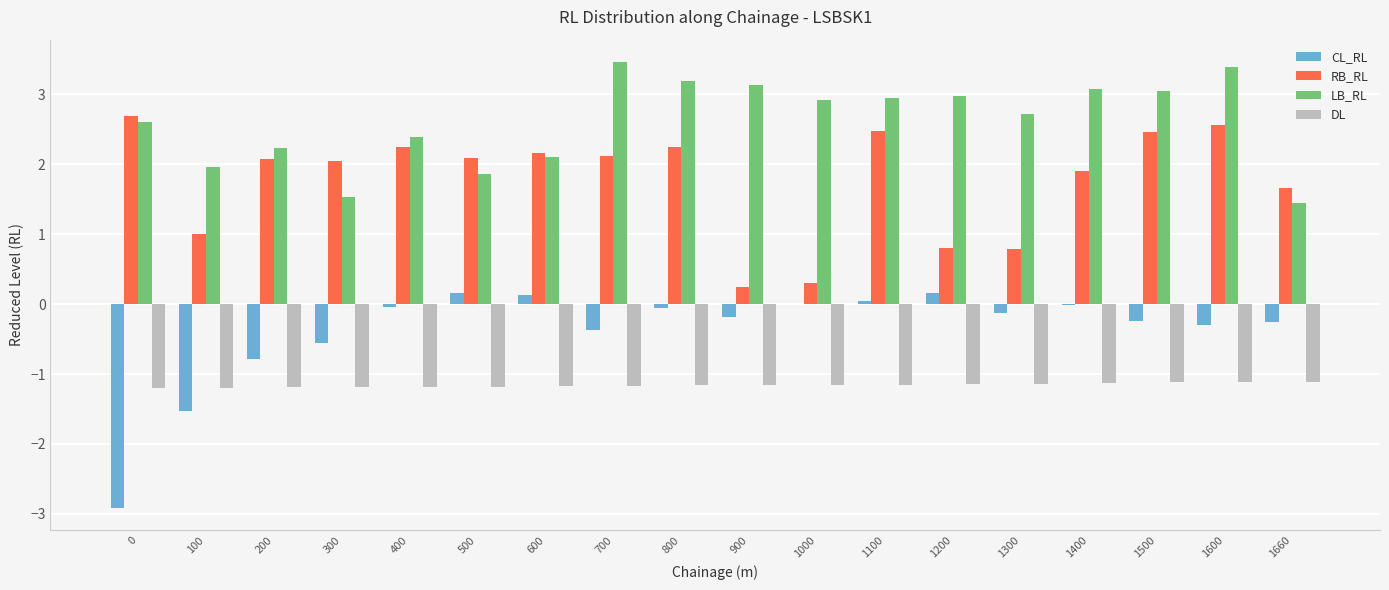

What is the sum of all LB_RL values?

47.0